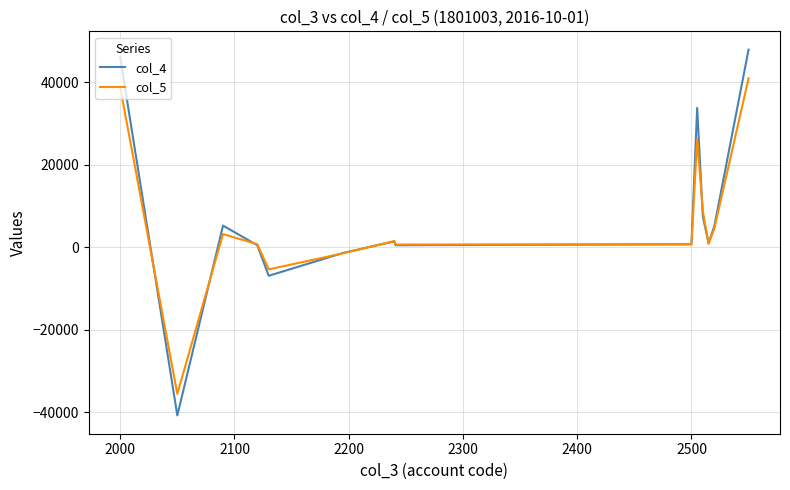

True or false: col_4 and col_5 cross at least once.

True